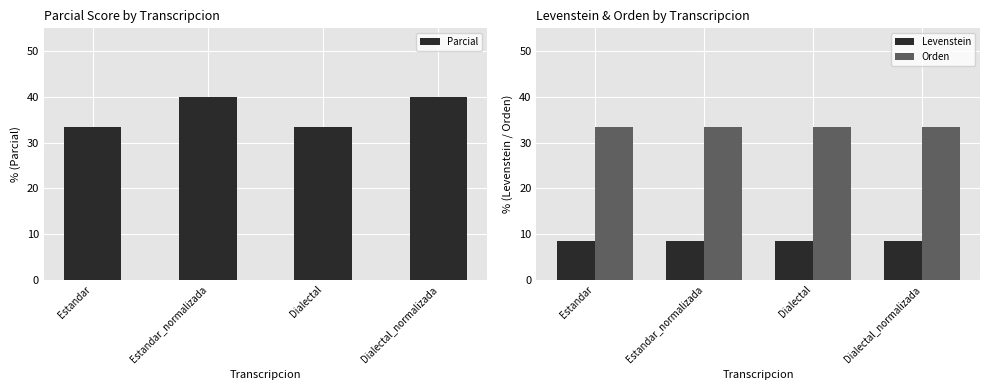

What is the difference between the Parcial values at Estandar and Estandar_normalizada?

6.7